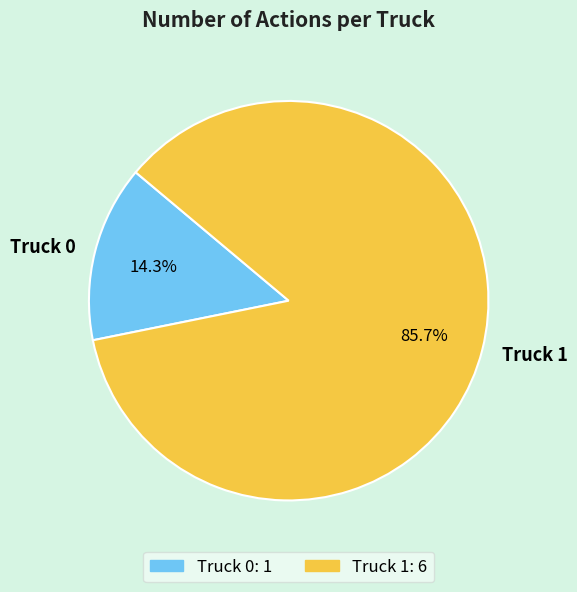

Does Truck 0 represent more than half of the total?

No